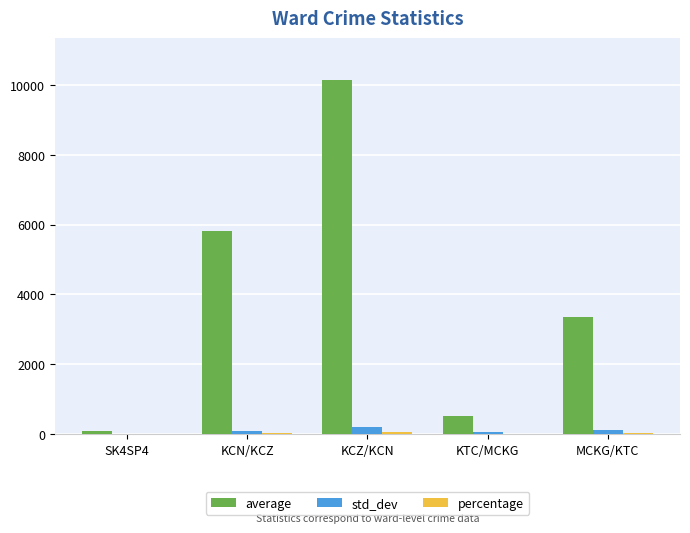

Which series changed the most between SK4SP4 and KCZ/KCN?

average